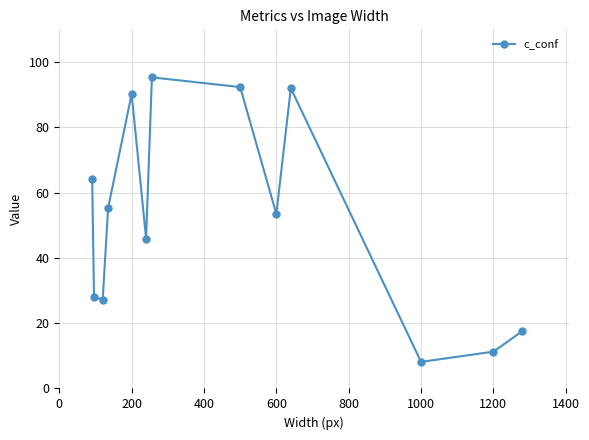

How many interior local peaks (higher than both neighbors) does the data have?

3